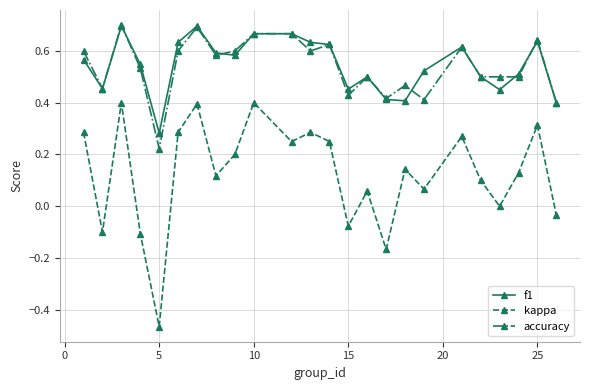

What are all the series names shown in the legend?

f1, kappa, accuracy